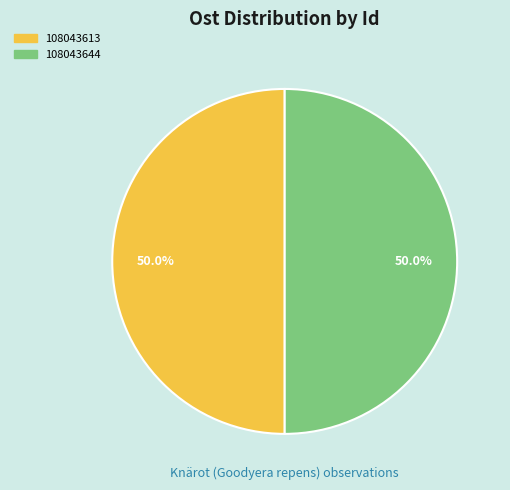

Do 108043644 and 108043613 together represent more than half of the pie?

Yes